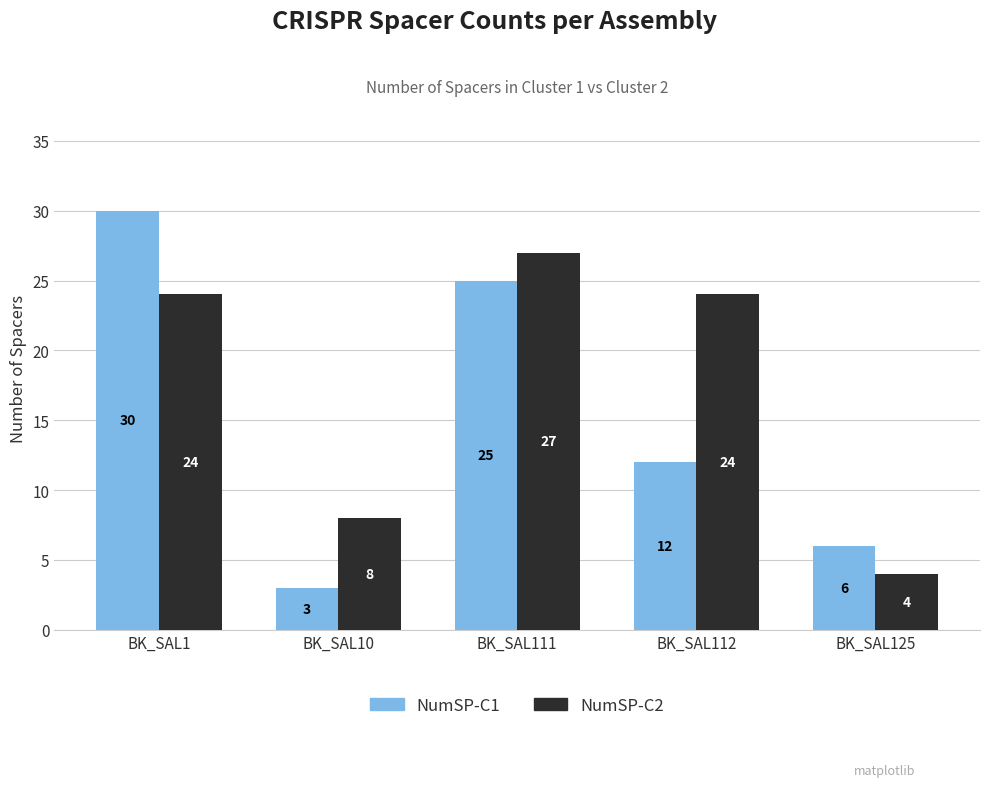

How many groups of bars are there?

5